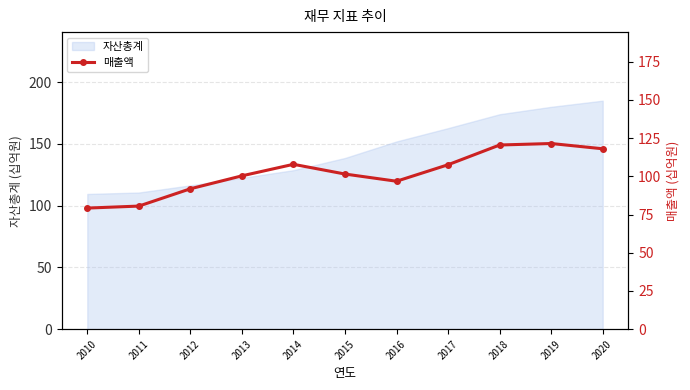

At which label does 자산총계 reach its peak?

2020